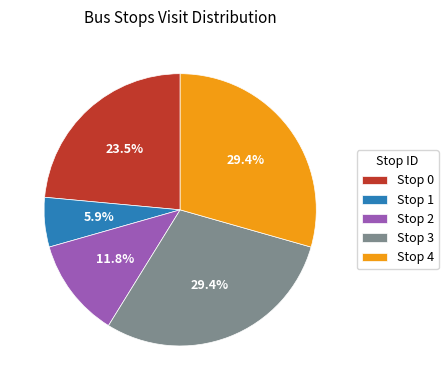

To the nearest percent, what is the difference between the largest and smallest slice percentages?

24%